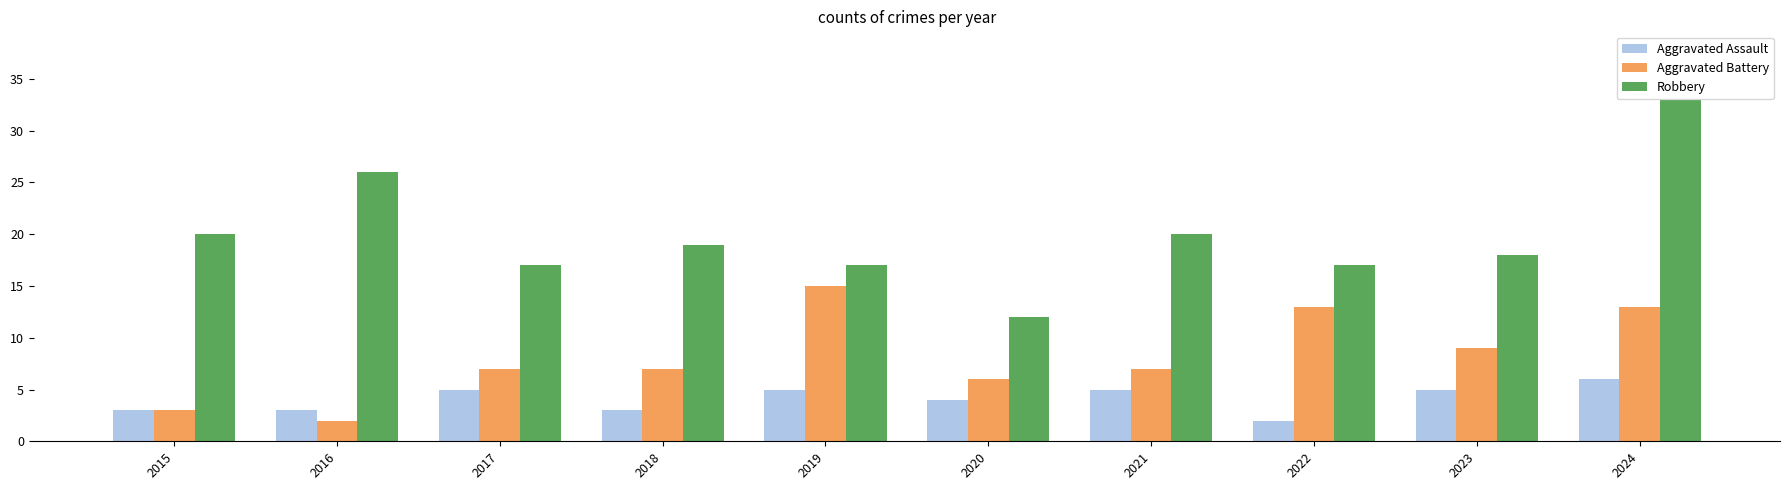

Rank the series by their average value, from lowest to highest.

Aggravated Assault, Aggravated Battery, Robbery